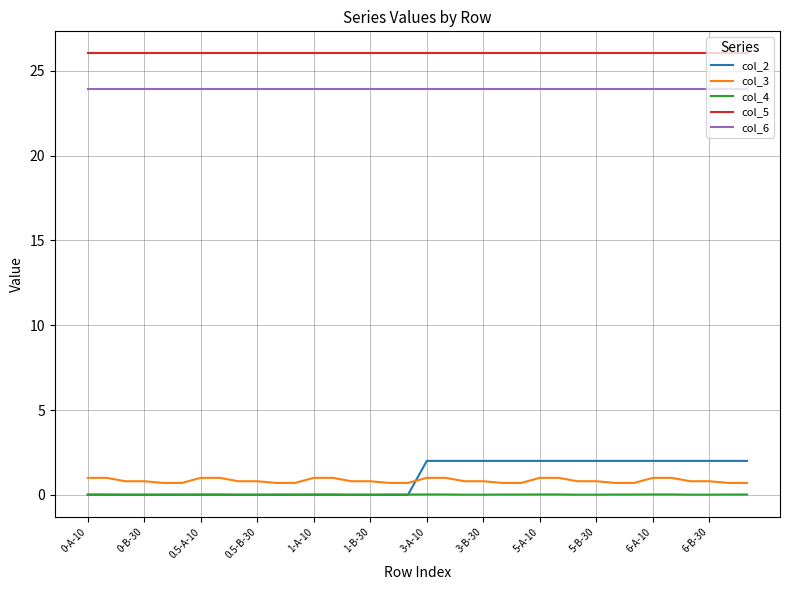

What is the highest value of the col_2 series?

2.0